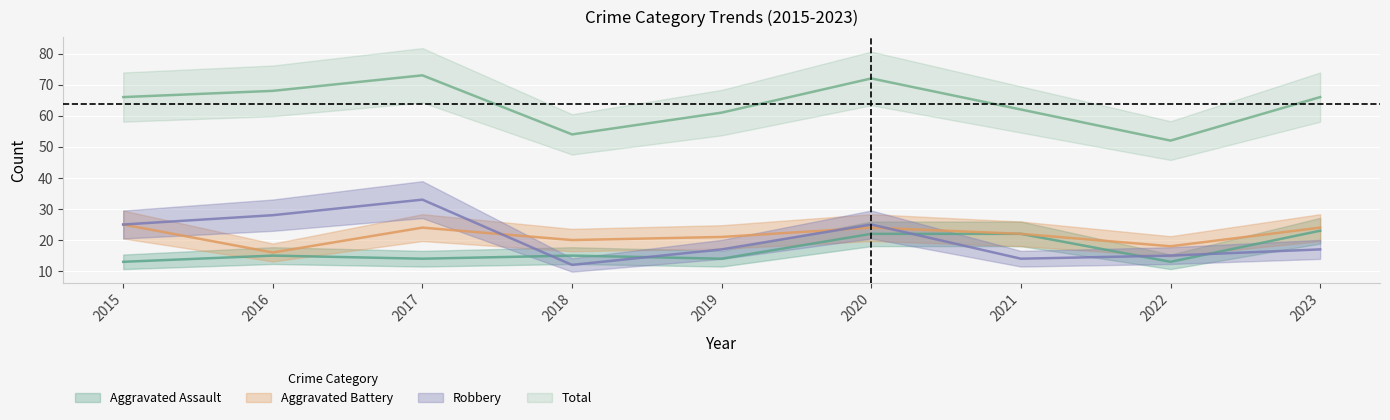

True or false: Robbery and Total cross at least once.

False